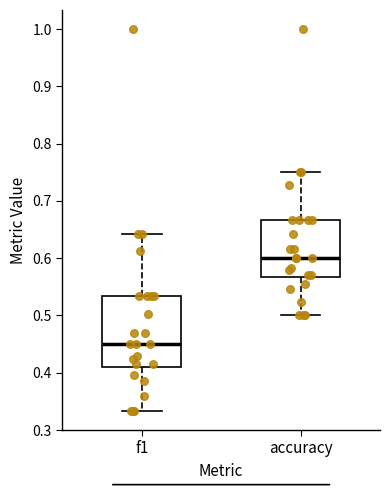

Where is the upper edge of the box for f1 on the y-axis? The values are not printed on the chart, so give them approximately, as read against the axis.

0.53